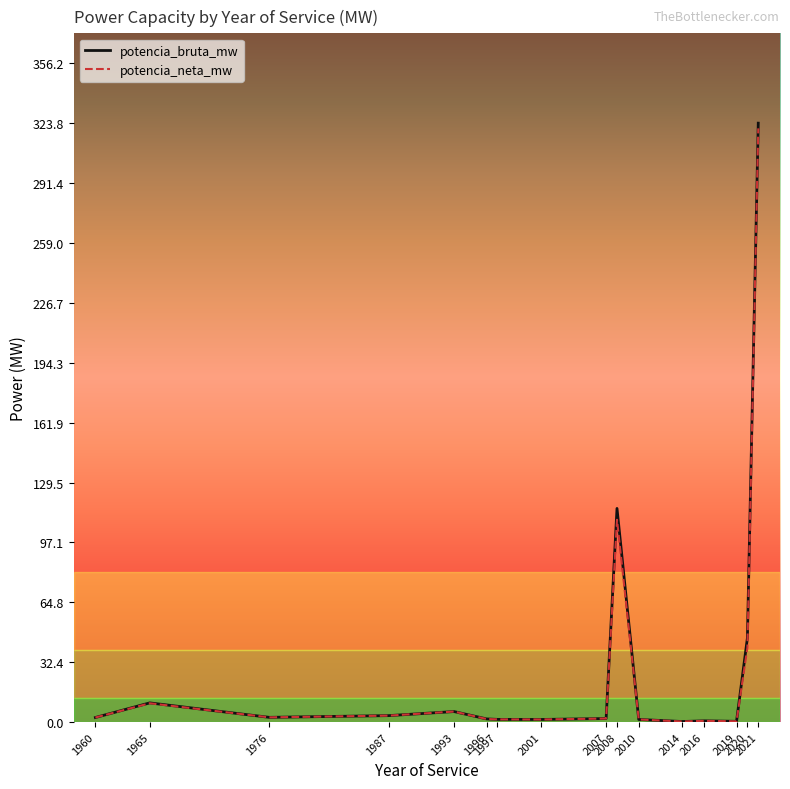

How many lines are shown in the chart?

2